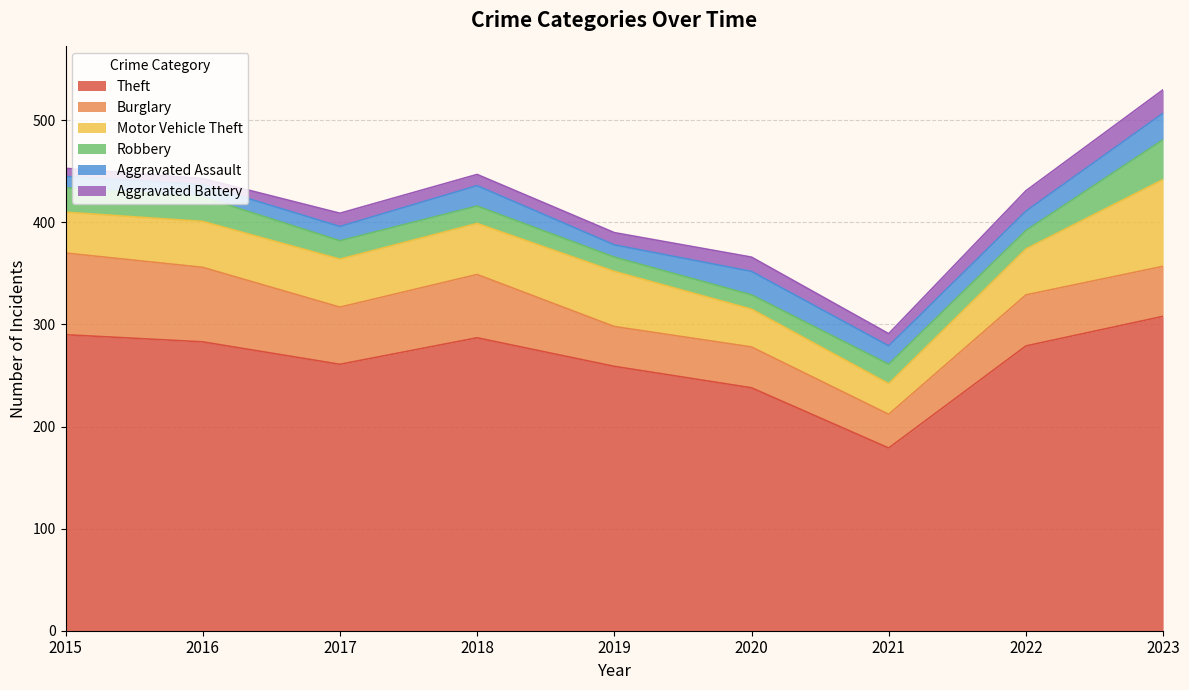

What is the spread (max minus min) of values at 2017?

248